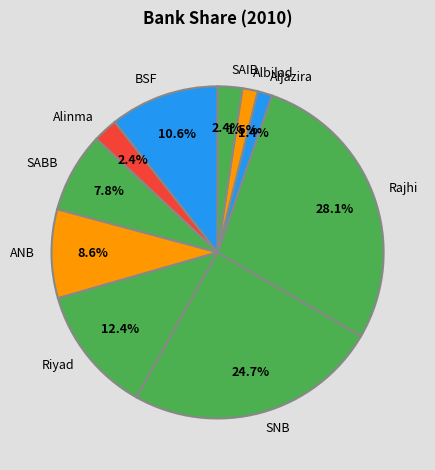

What percentage do Aljazira and SABB together represent?

9.2%